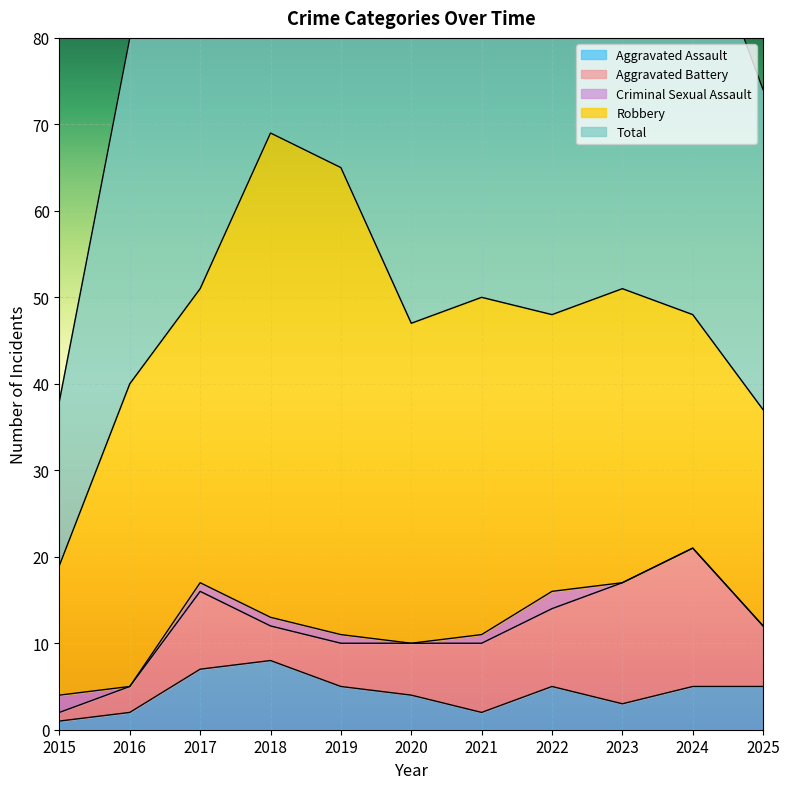

True or false: Criminal Sexual Assault and Robbery intersect in this chart.

False